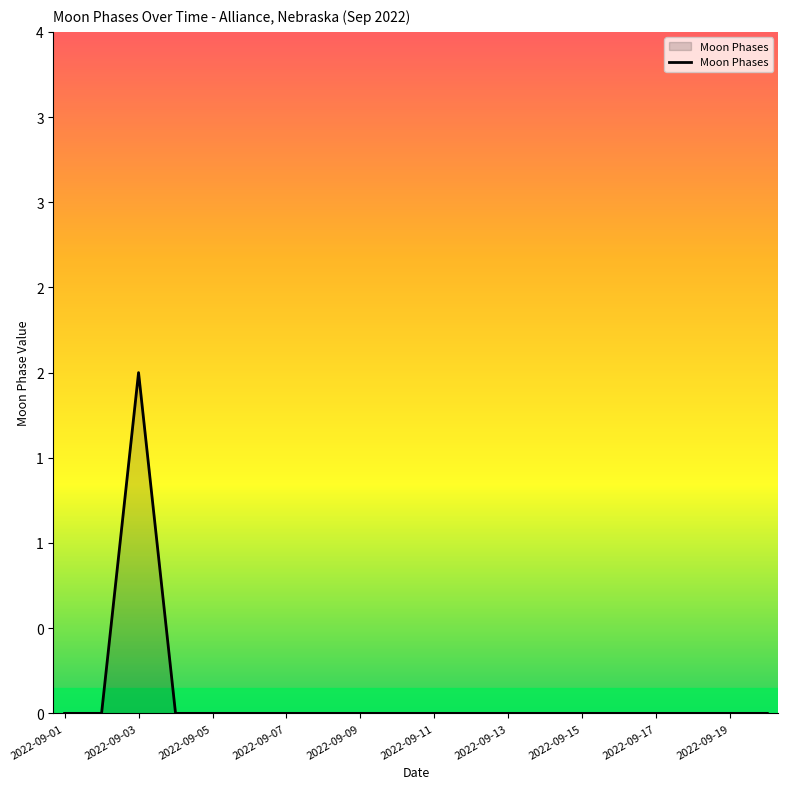

What is the maximum value shown in the chart?

2